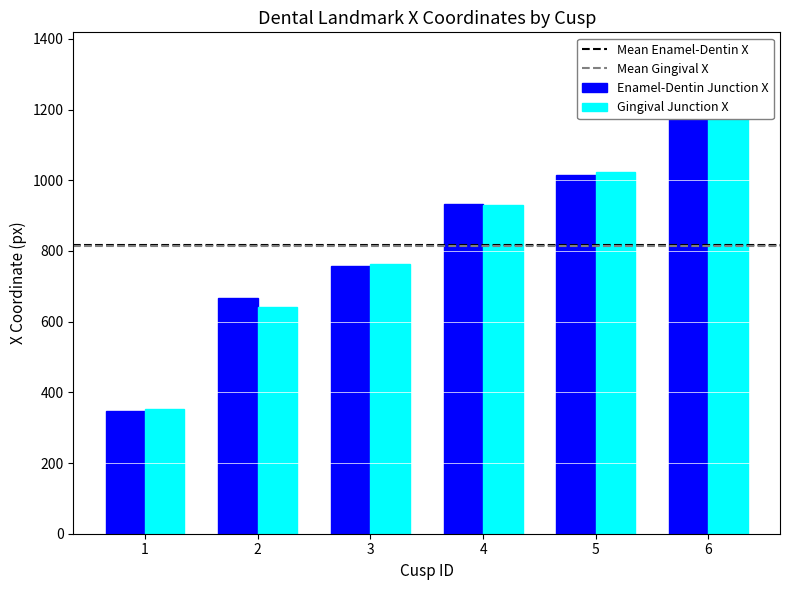

Where does the Gingival Junction X series first go above 930?

5